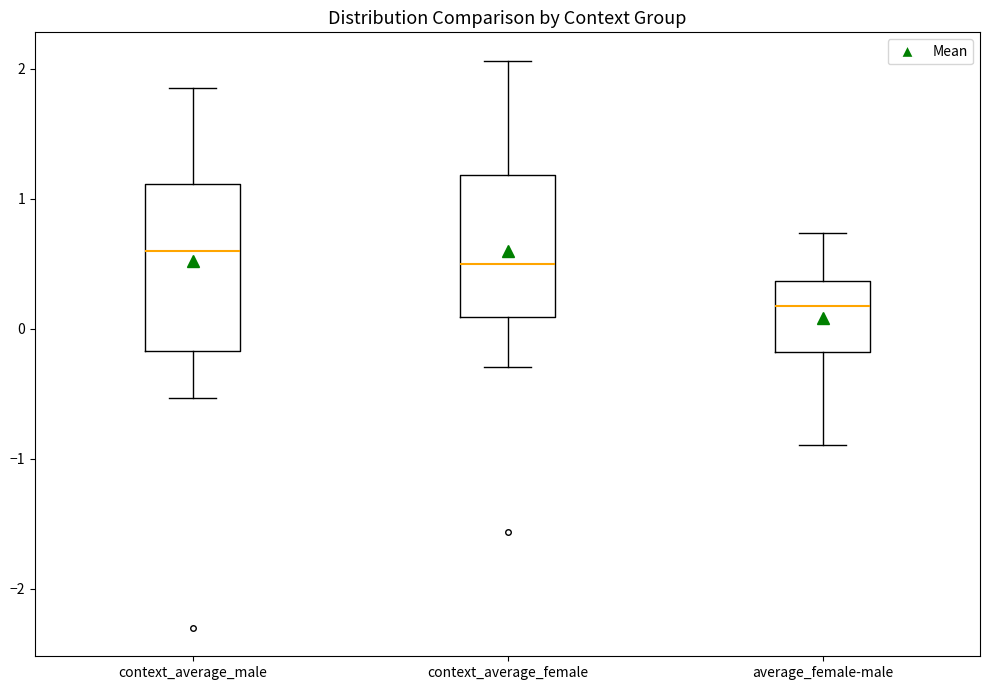

Reading left to right, read every box against the y-axis: the position of its median line, the range the box covers, and the ends of its whiskers. The values are not printed on the chart, so give them approximately, as read against the axis.

context_average_male: median 0.6, box -0.2 to 1.1, whiskers -0.5 to 1.9
context_average_female: median 0.5, box 0.1 to 1.2, whiskers -0.3 to 2.1
average_female-male: median 0.2, box -0.2 to 0.4, whiskers -0.9 to 0.7